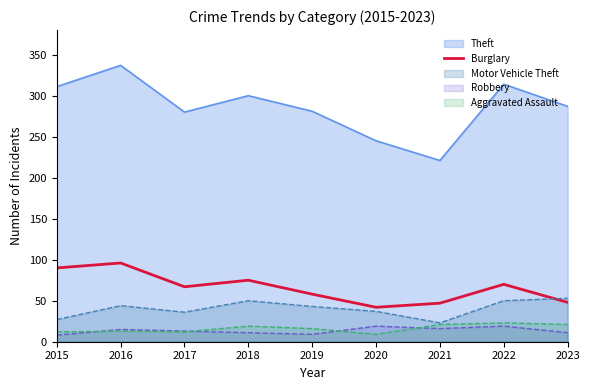

Reading left to right, what are all the values shown in this chart?

2015=90	2016=96	2017=67	2018=75	2019=58	2020=42	2021=47	2022=70	2023=48